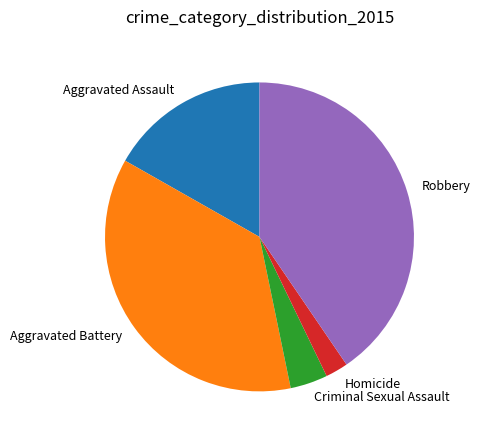

Is the sum of Aggravated Battery and Homicide greater than half?

No